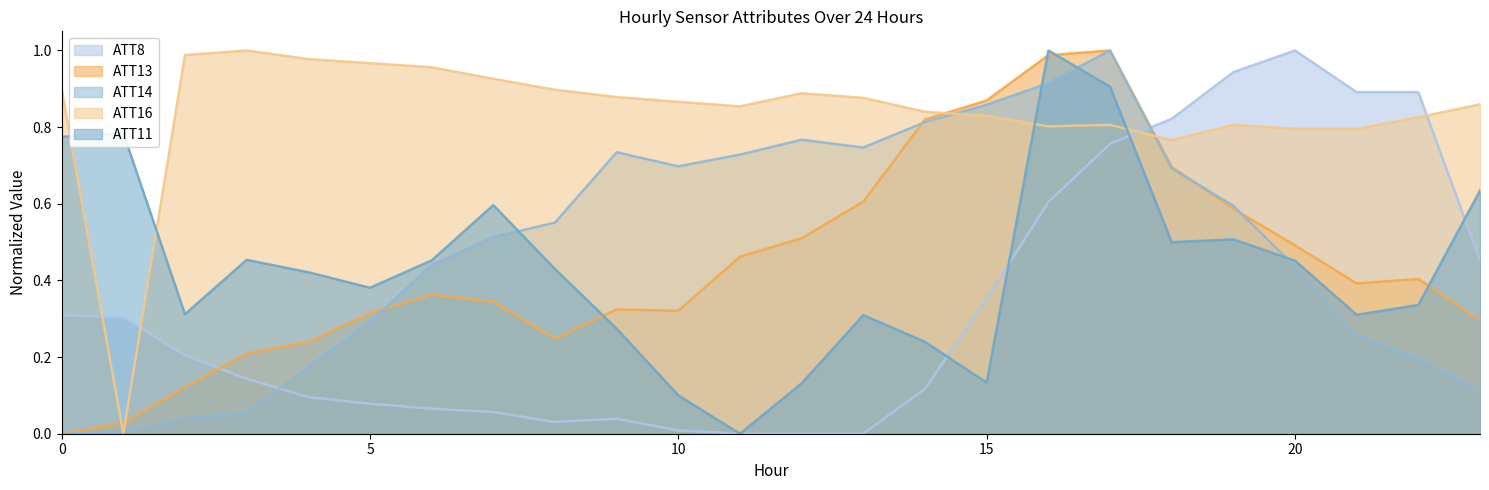

Reading left to right, list all the values displayed in this chart.

ATT8: 0.3	0.3	0.2	0.1	0.1	0.1	0.1	0.1	0.0	0.0	0.0	0.0	0.0	0.0	0.1	0.4	0.6	0.8	0.8	0.9	1.0	0.9	0.9	0.5
ATT11: 0.8	0.8	0.3	0.5	0.4	0.4	0.5	0.6	0.4	0.3	0.1	0.0	0.1	0.3	0.2	0.1	1.0	0.9	0.5	0.5	0.5	0.3	0.3	0.6
ATT13: 0.0	0.0	0.1	0.2	0.2	0.3	0.4	0.3	0.2	0.3	0.3	0.5	0.5	0.6	0.8	0.9	1.0	1.0	0.7	0.6	0.5	0.4	0.4	0.3
ATT14: 0.0	0.0	0.0	0.1	0.2	0.3	0.4	0.5	0.6	0.7	0.7	0.7	0.8	0.7	0.8	0.9	0.9	1.0	0.7	0.6	0.4	0.3	0.2	0.1
ATT16: 0.9	0.0	1.0	1.0	1.0	1.0	1.0	0.9	0.9	0.9	0.9	0.9	0.9	0.9	0.8	0.8	0.8	0.8	0.8	0.8	0.8	0.8	0.8	0.9